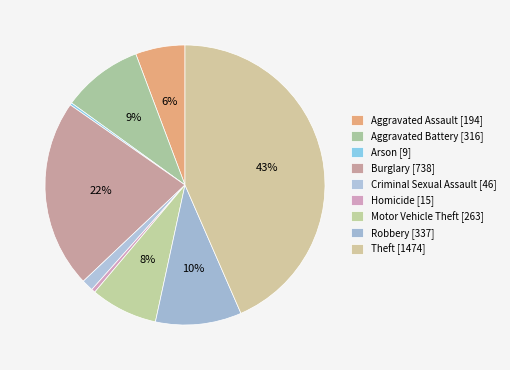

To the nearest percent, what is the difference between the largest and smallest slice percentages?

43%